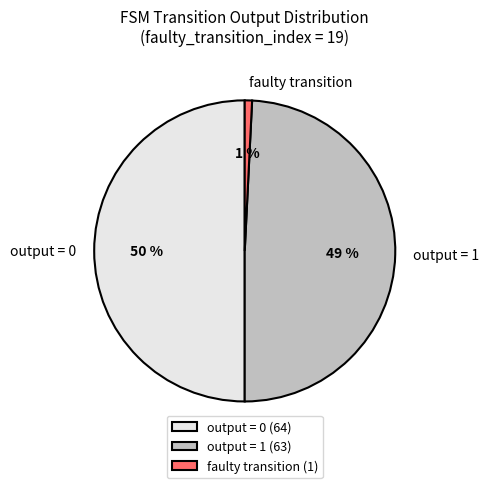

Combined, do output = 0 (64) and faulty transition (1) account for over 50%?

Yes